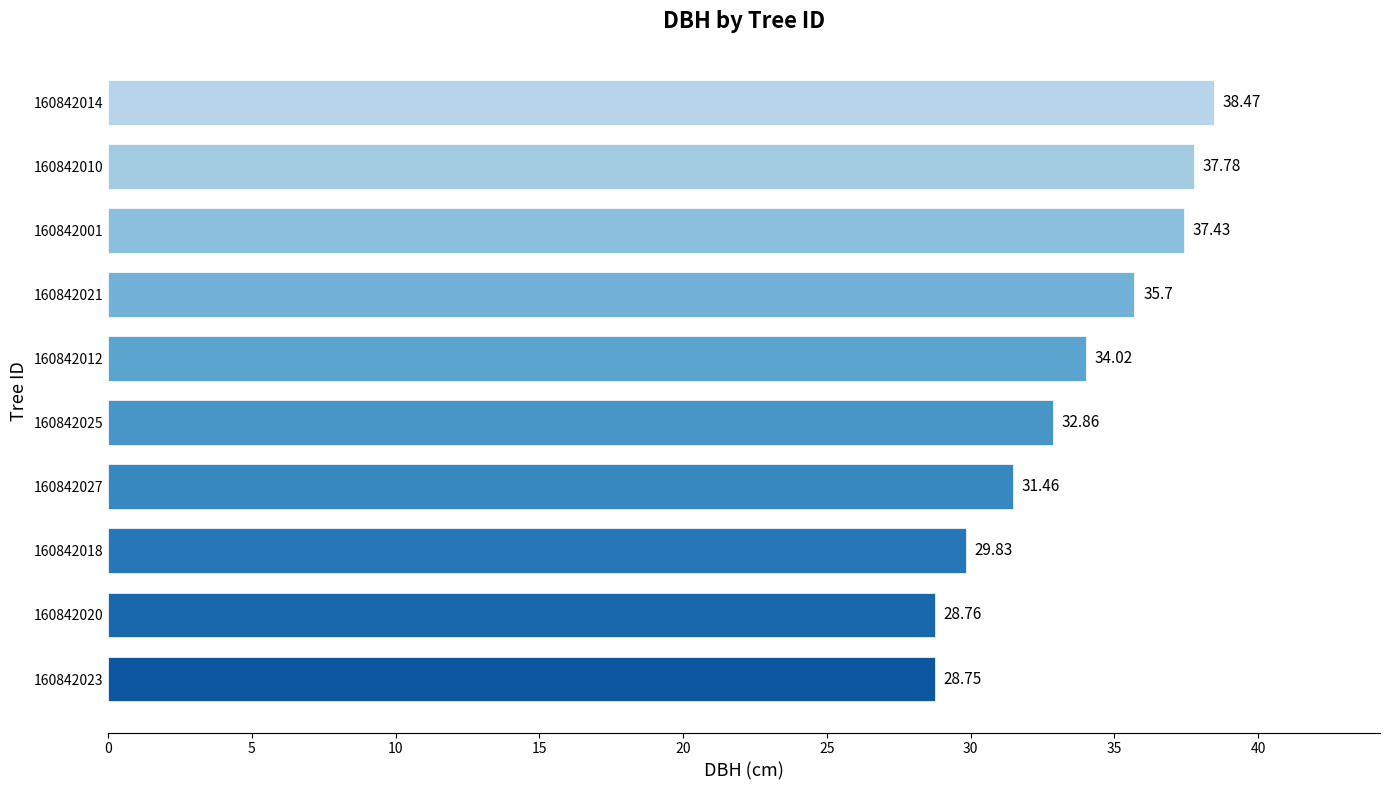

Approximately how many times larger is the value at 160842010 compared to 160842027?

1.2